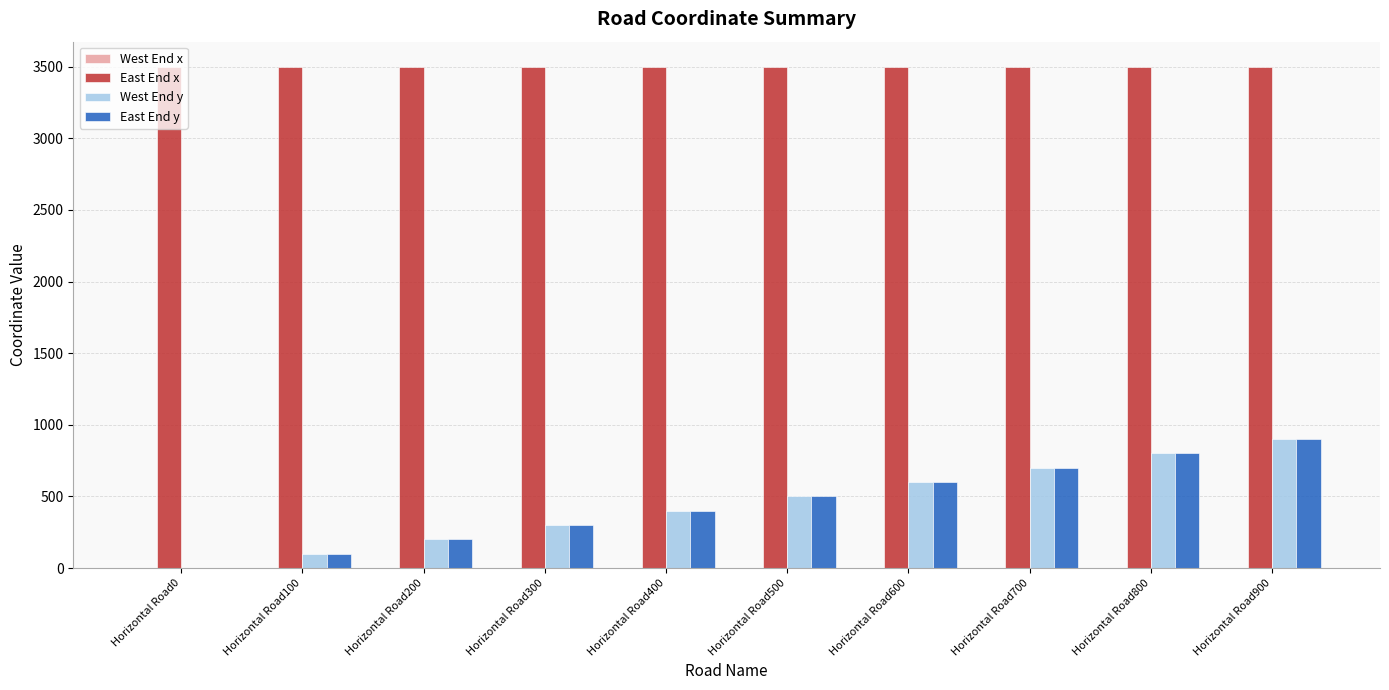

Is the value of East End y at Horizontal Road0 greater than the value of East End x at Horizontal Road500?

No